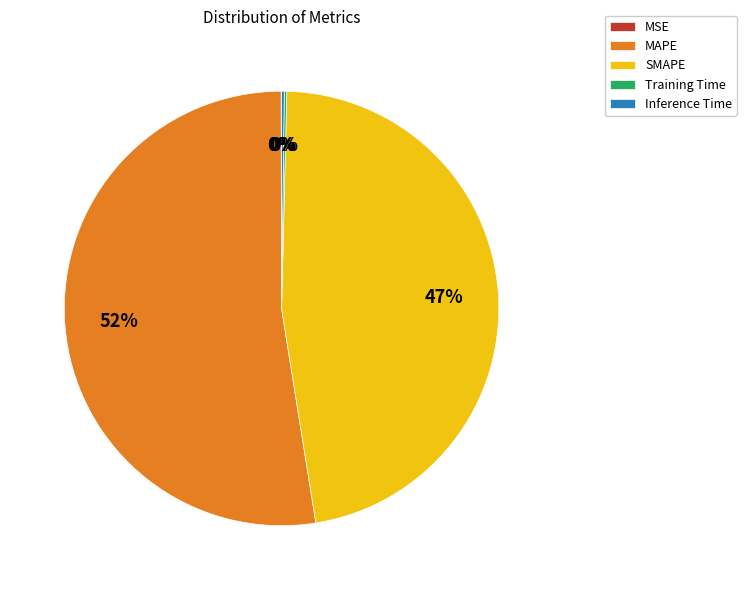

To the nearest percent, what is the average slice percentage?

20%